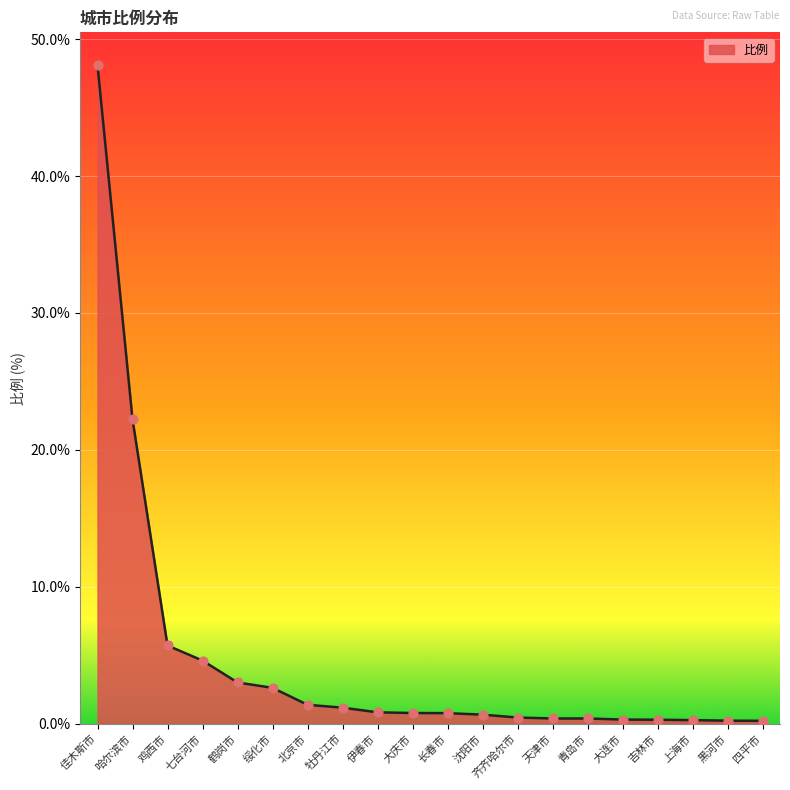

What is the change in value from 佳木斯市 to 北京市?

-46.7